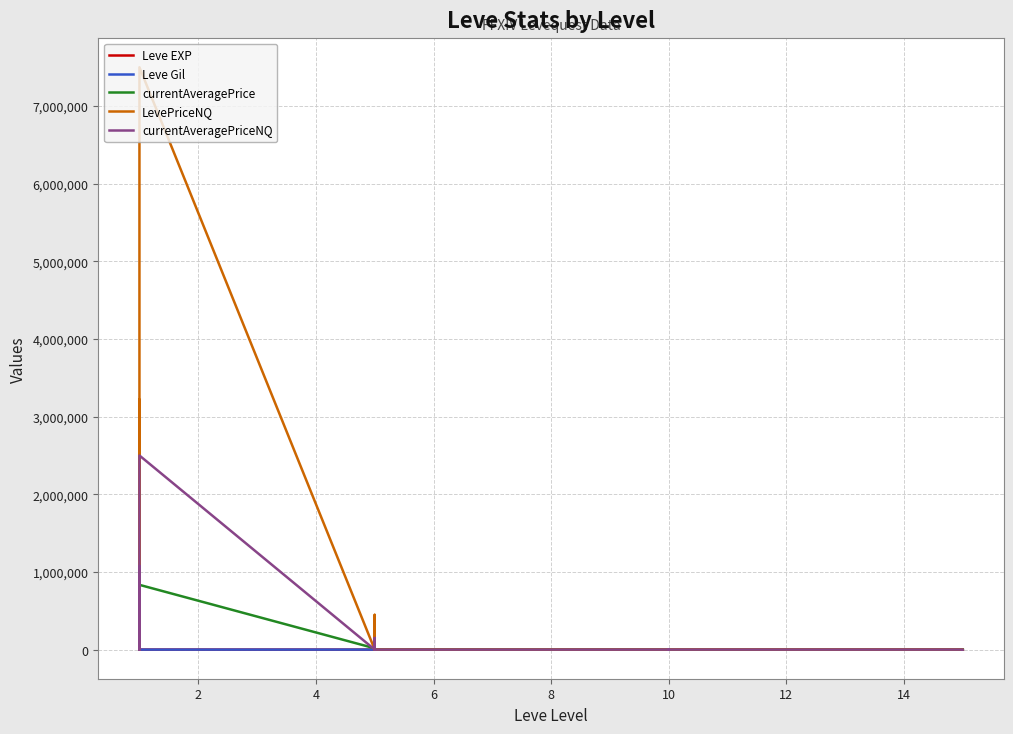

What is the difference between the maximum and minimum values in the LevePriceNQ series?

7500831.9